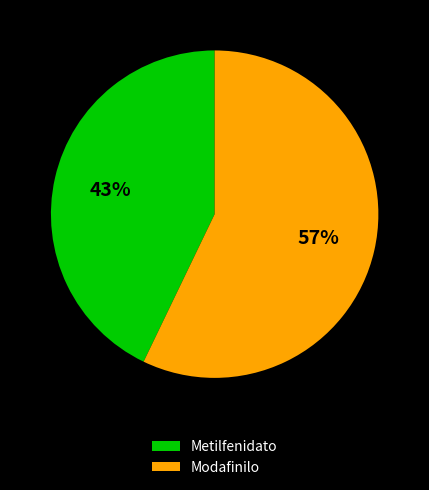

Which slice is the smallest?

Metilfenidato